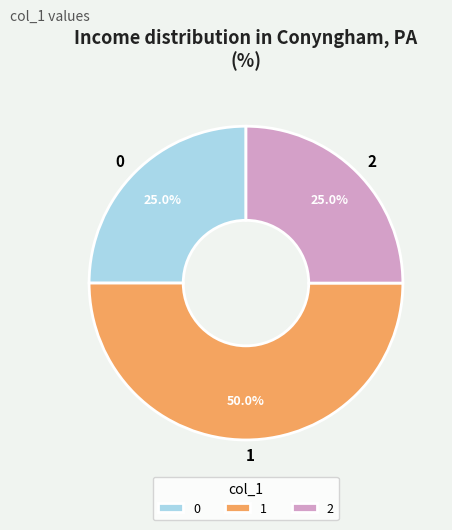

Does 2 account for over 50% of the chart?

No